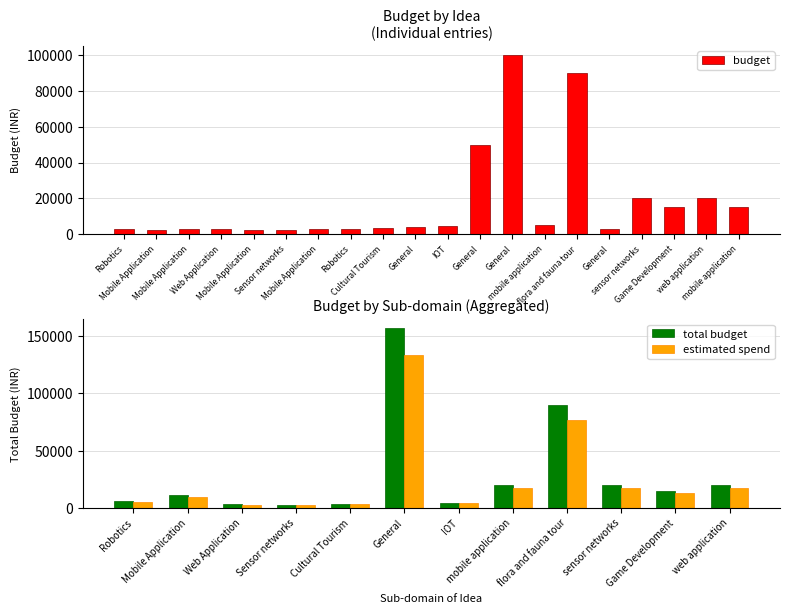

Which label corresponds to the largest value in the chart?

General